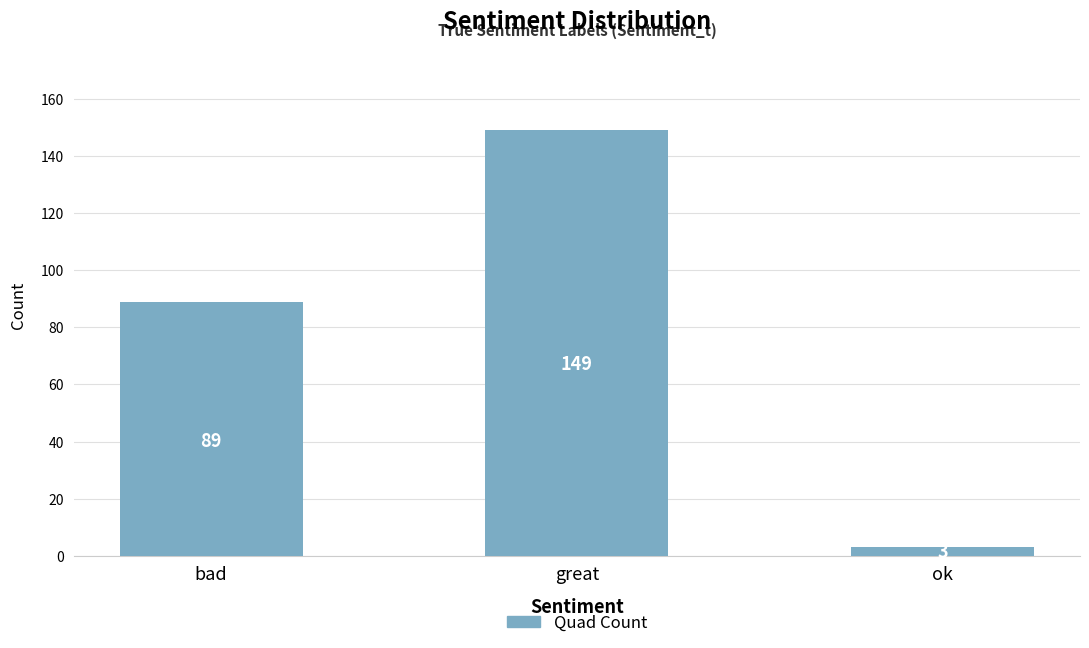

How many bars are there in total?

3